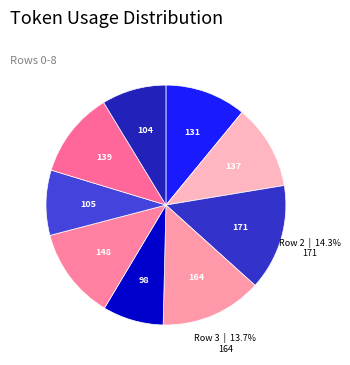

Count the number of slices in the pie.

9